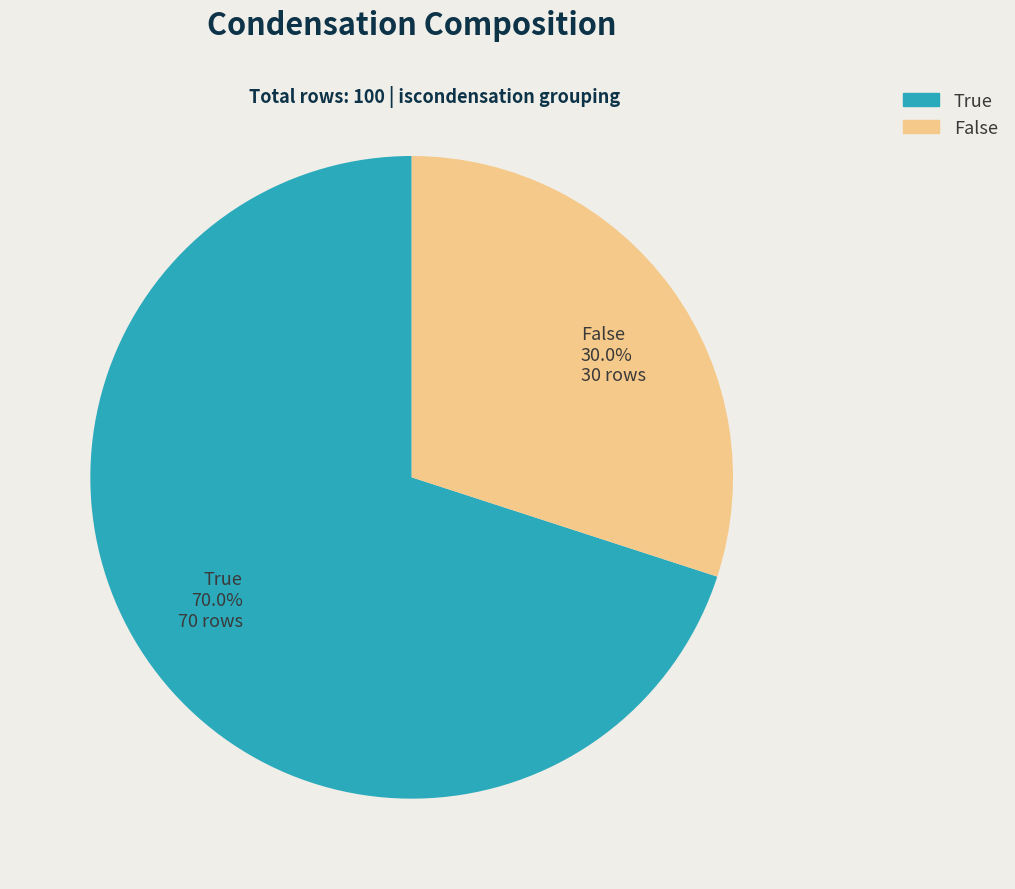

The False slice represents 40% of the pie. True or false?

False